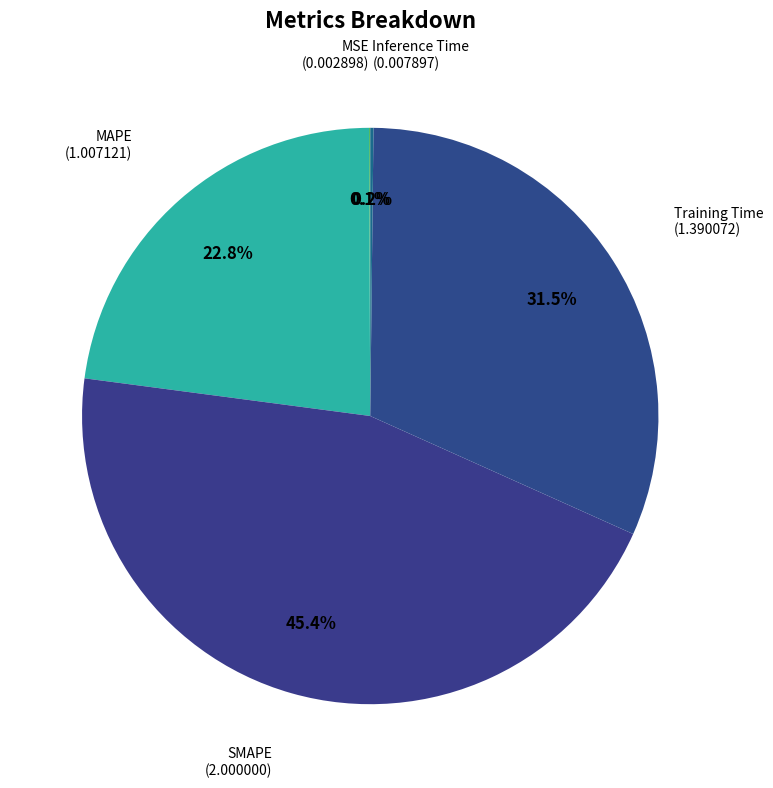

Is there a majority slice in this chart?

No